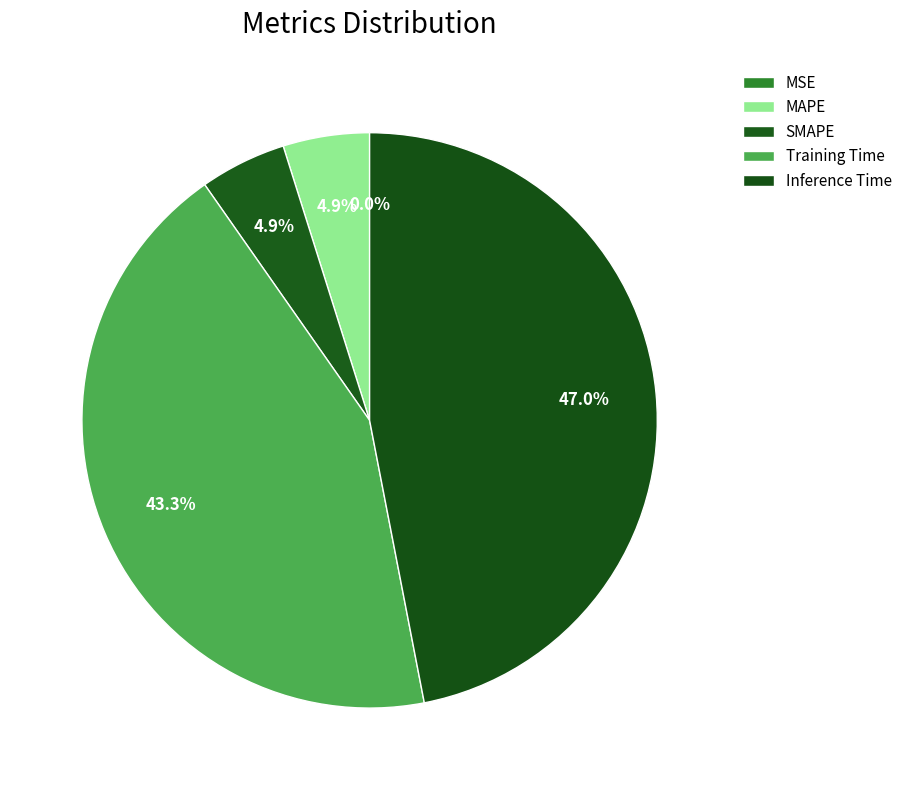

What is the smallest slice in the pie chart?

MSE